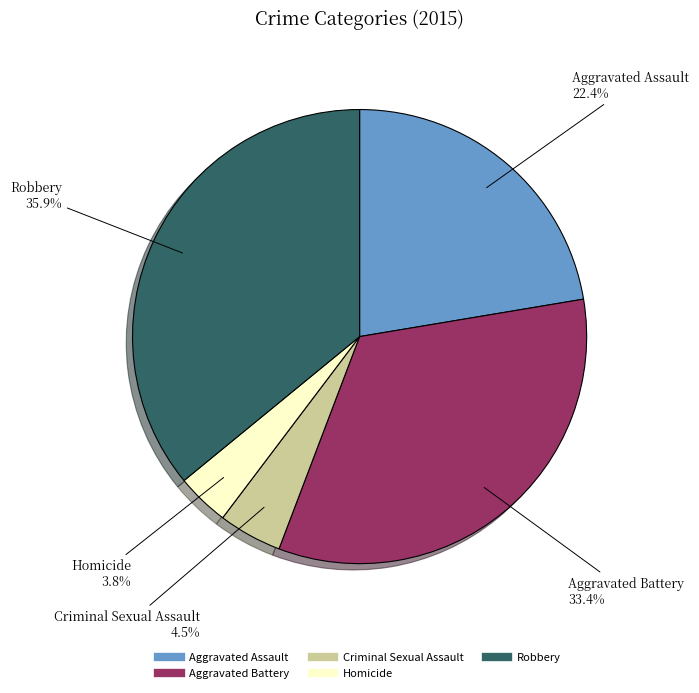

Does any single category account for the majority?

No